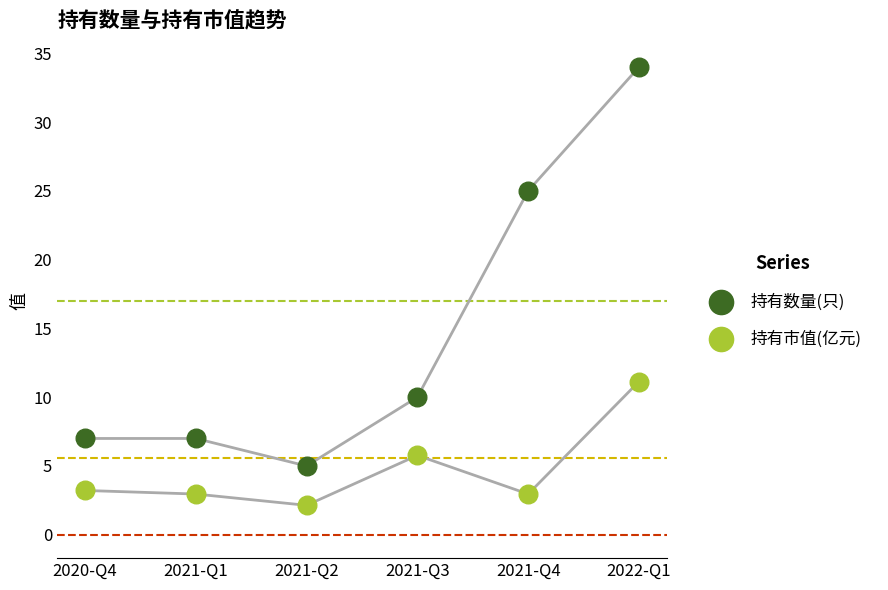

Which series contains the lowest Y value?

持有市值(亿元)